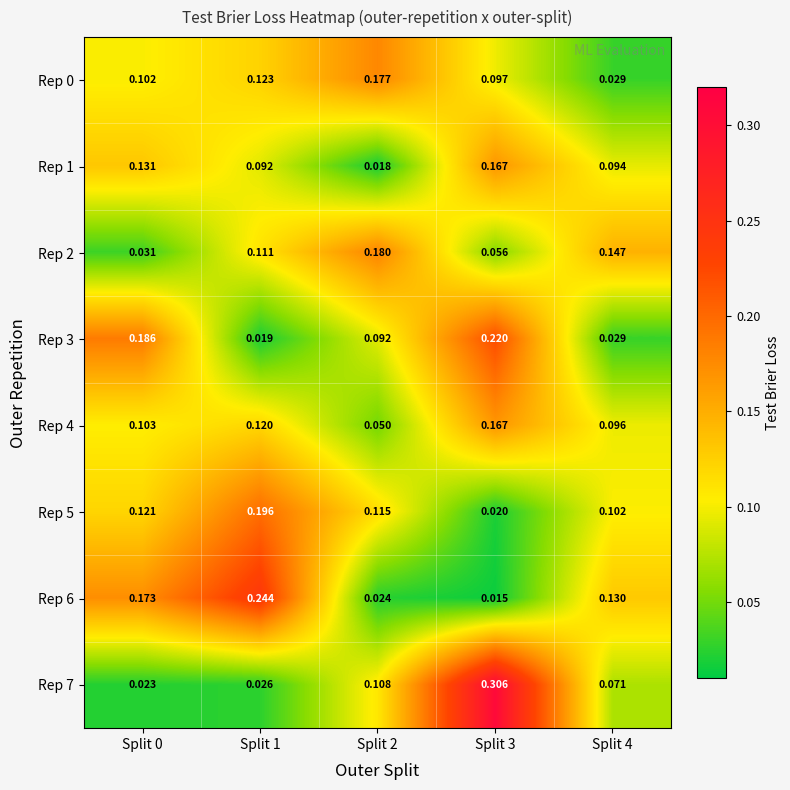

Is the value of Rep 7 at Split 0 greater than the value of Rep 1 at Split 2?

Yes